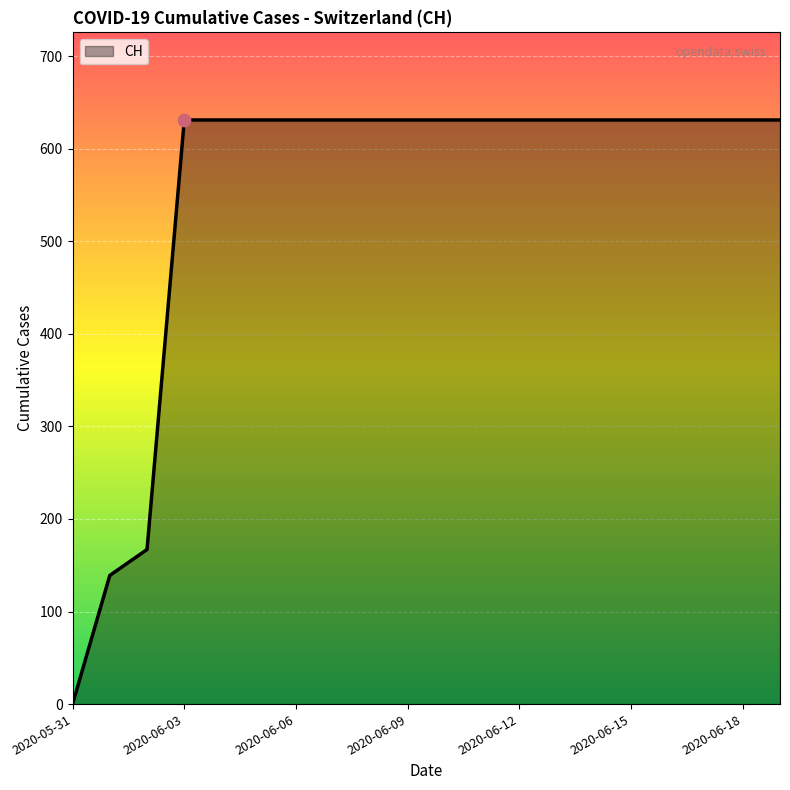

What is the difference between the maximum and minimum values?

631